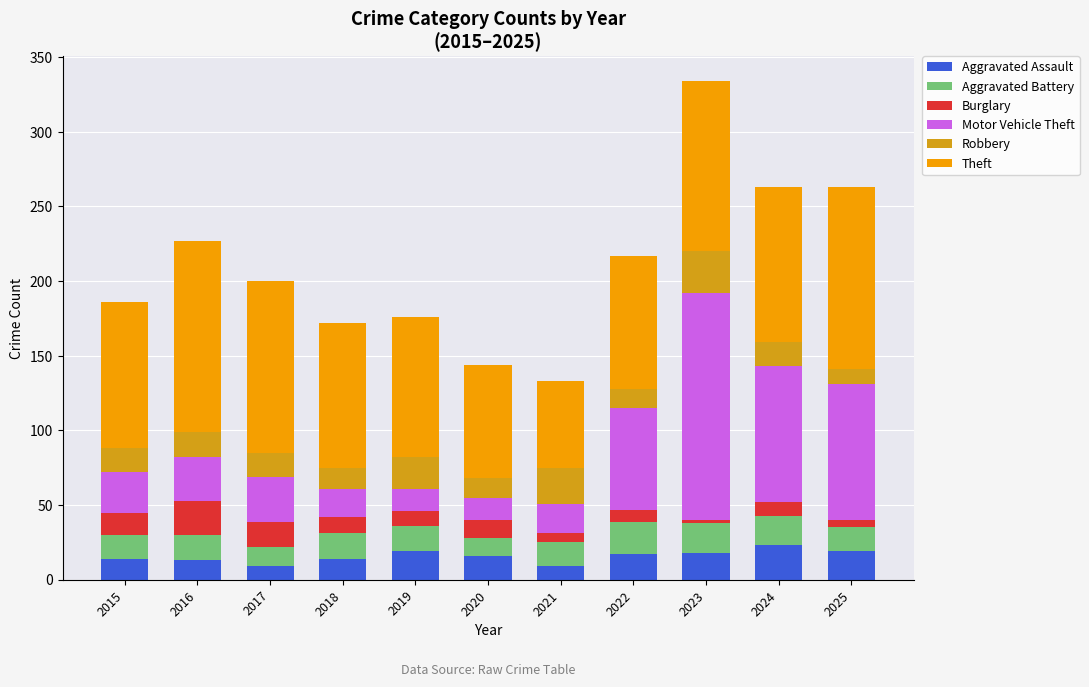

At which category is the sum across all series the highest?

2023